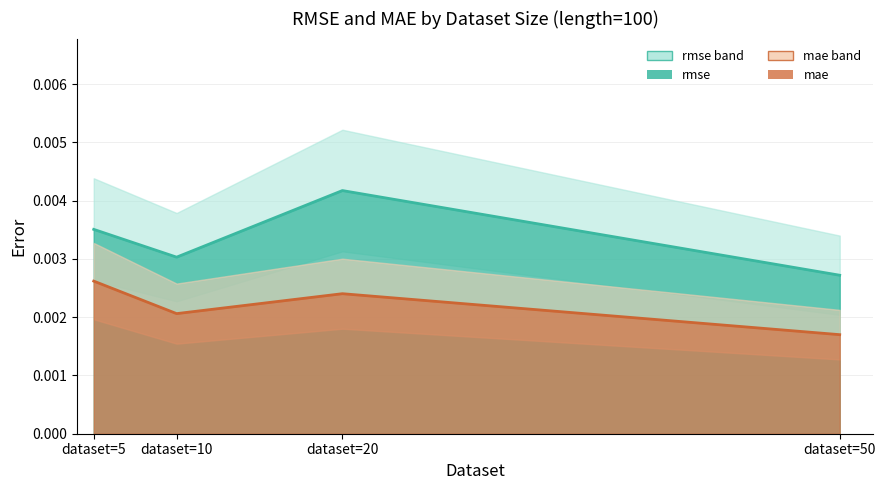

True or false: rmse and mae intersect in this chart.

False